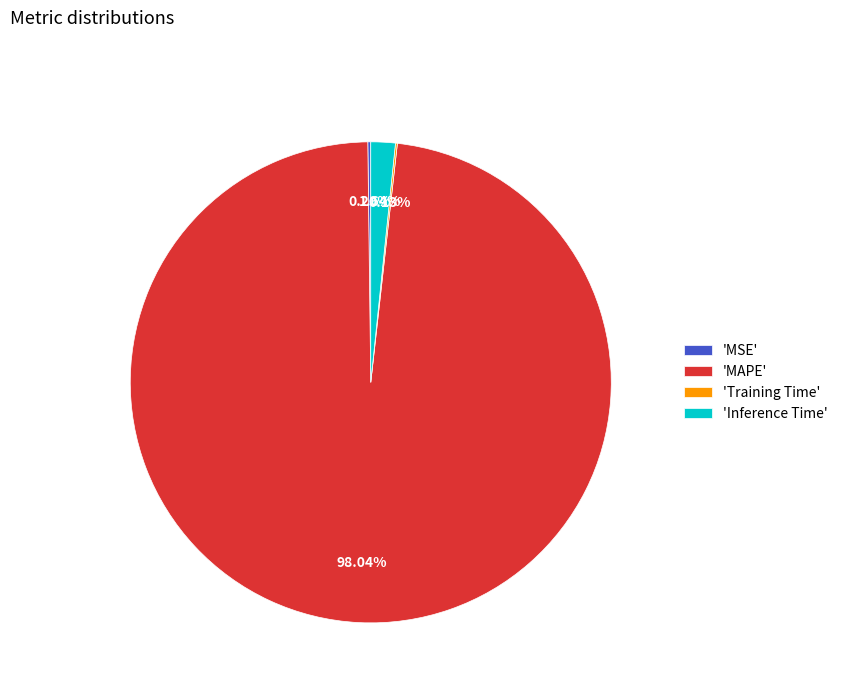

To the nearest percent, what is the average slice percentage?

25%